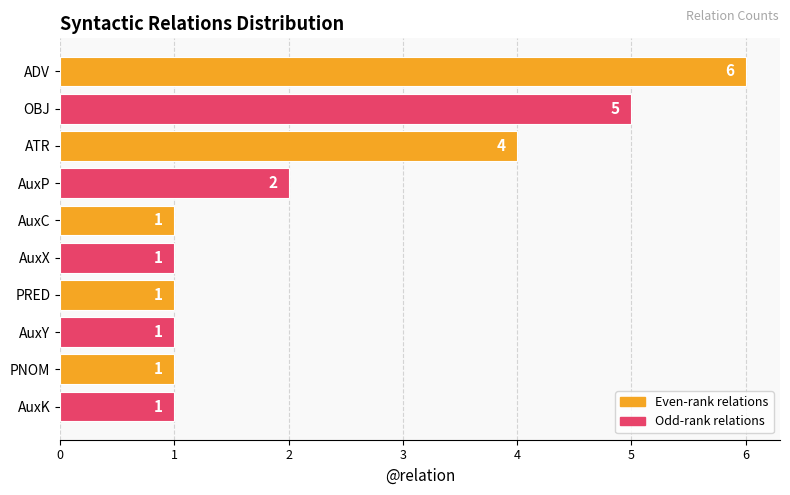

Reading bottom to top, transcribe all the data shown in this chart.

1	1	1	1	1	1	2	4	5	6